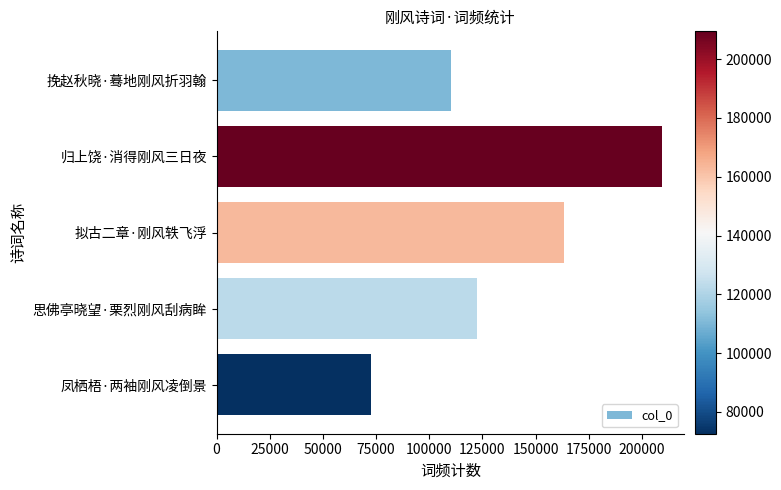

Reading bottom to top, extract all data points from this chart.

凤栖梧·两袖刚风凌倒景=72610	思佛亭晓望·栗烈刚风刮病眸=122583	拟古二章·刚风轶飞浮=163362	归上饶·消得刚风三日夜=209413	挽赵秋晓·蓦地刚风折羽翰=110064